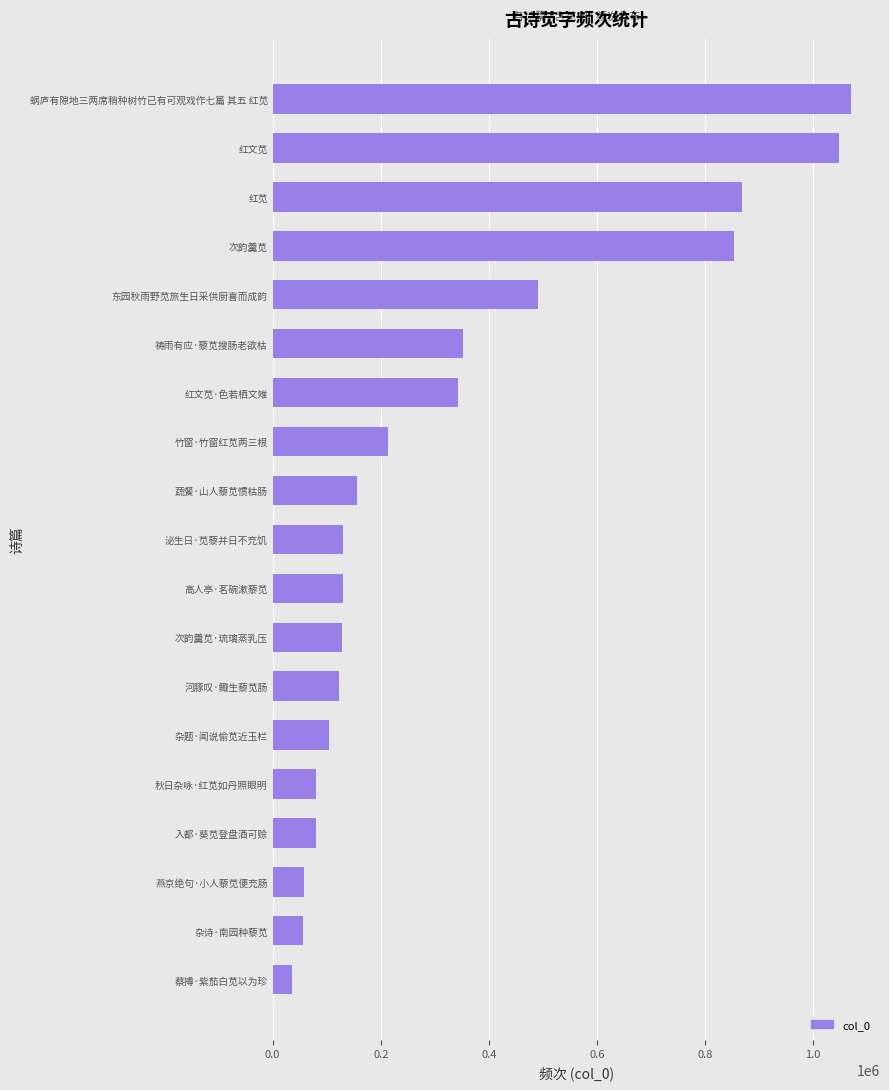

At which category does the chart reach its peak across all series?

蜗庐有隙地三两席稍种树竹已有可观戏作七篇 其五 红苋